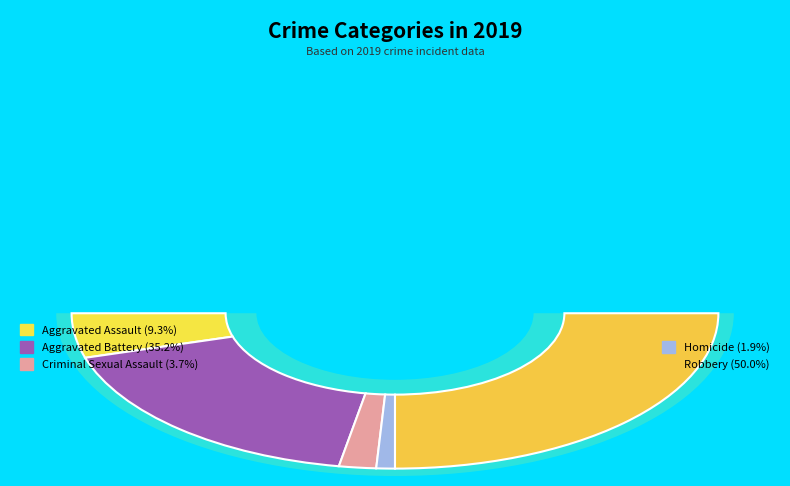

To the nearest percent, what is the average slice percentage?

20%